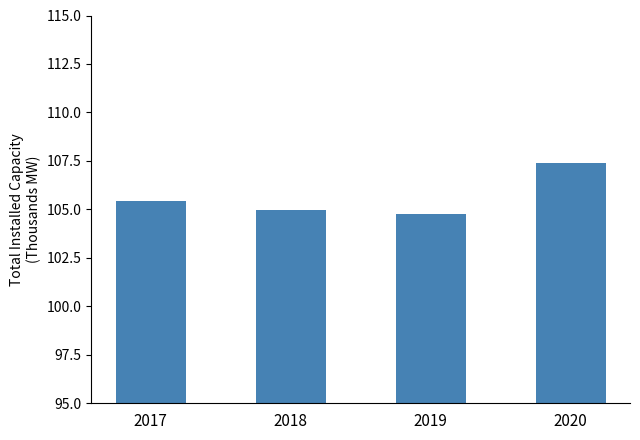

Between 2020 and 2017, which is larger?

2020